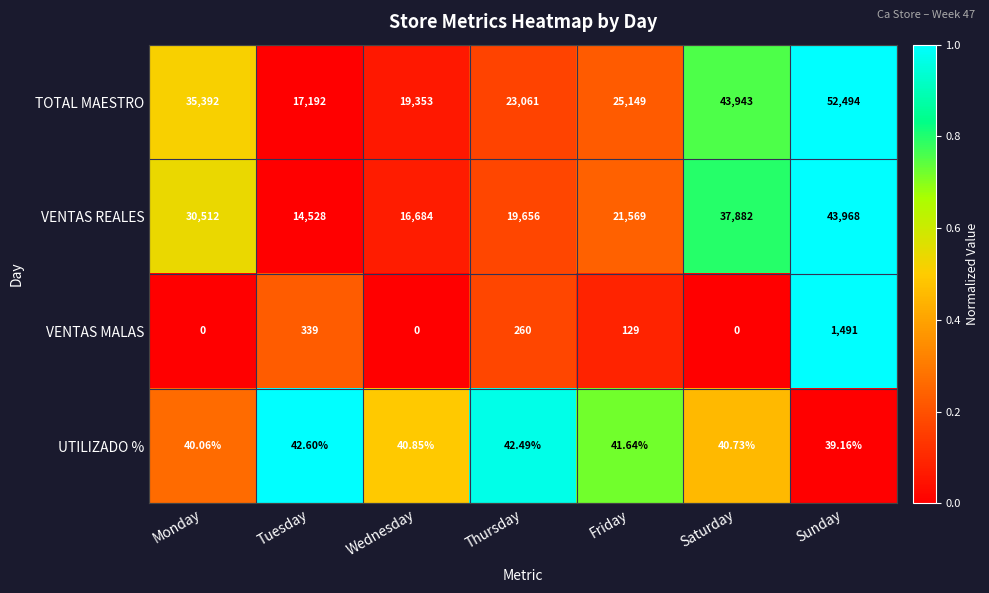

What is the difference between the highest and lowest values at Saturday?

43943.0